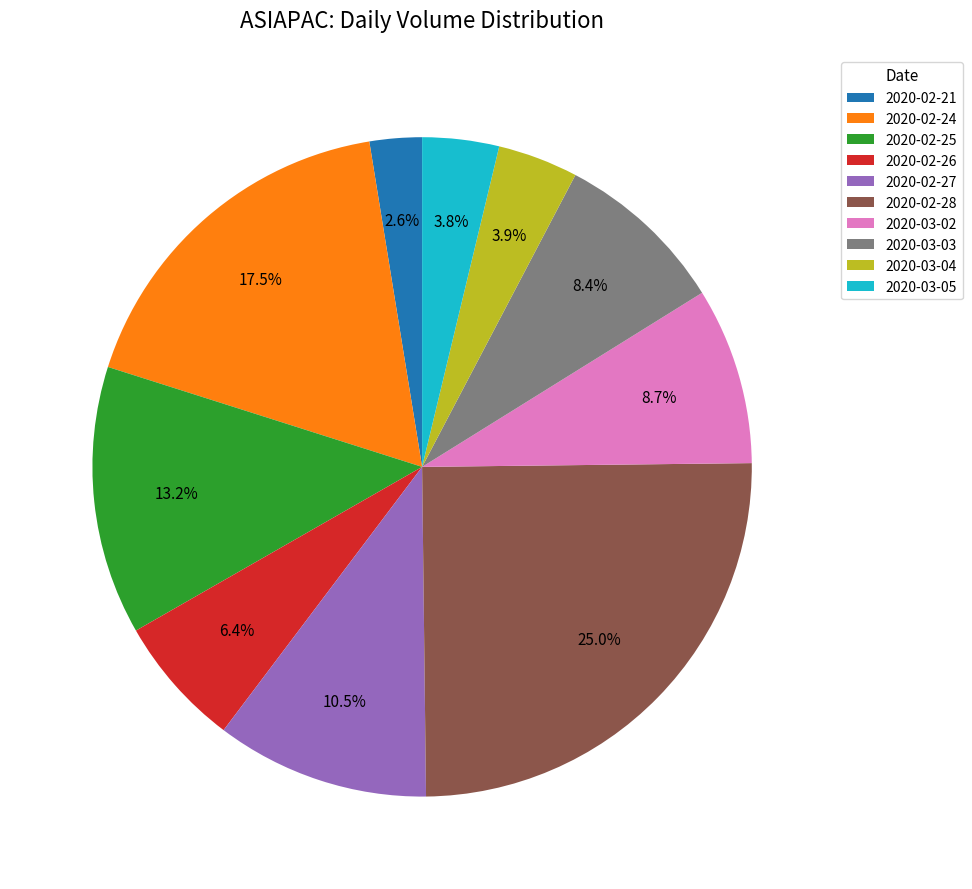

Count the number of slices in the pie.

10